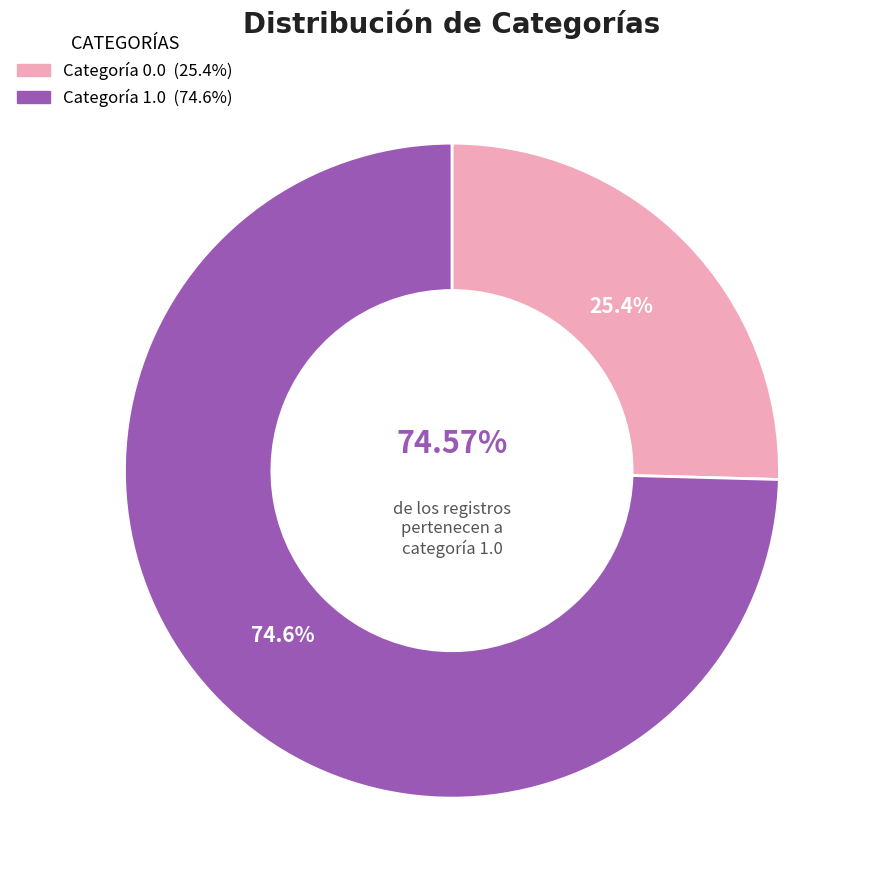

Count the number of slices in the pie.

2